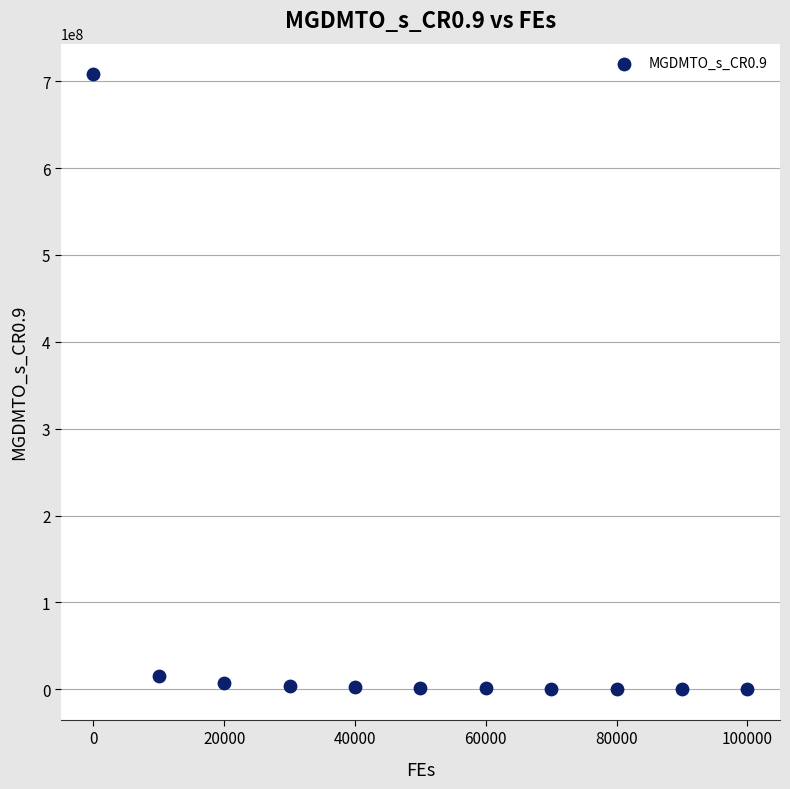

What is the average X value?

50000.0